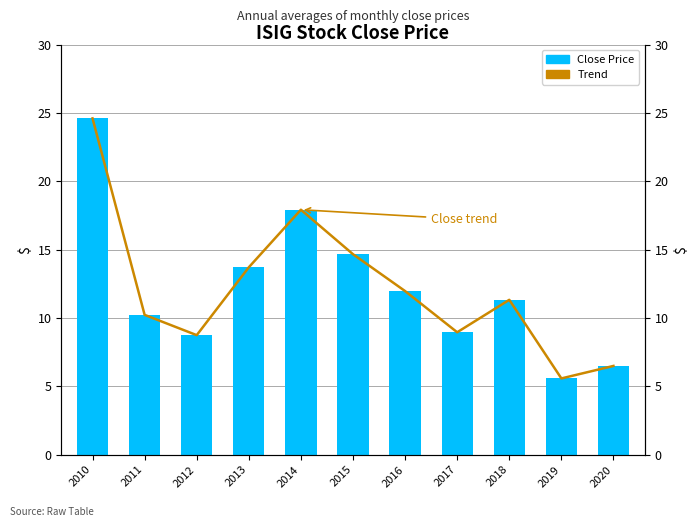

What is the difference between the maximum and second lowest values in the Trend series?

18.1